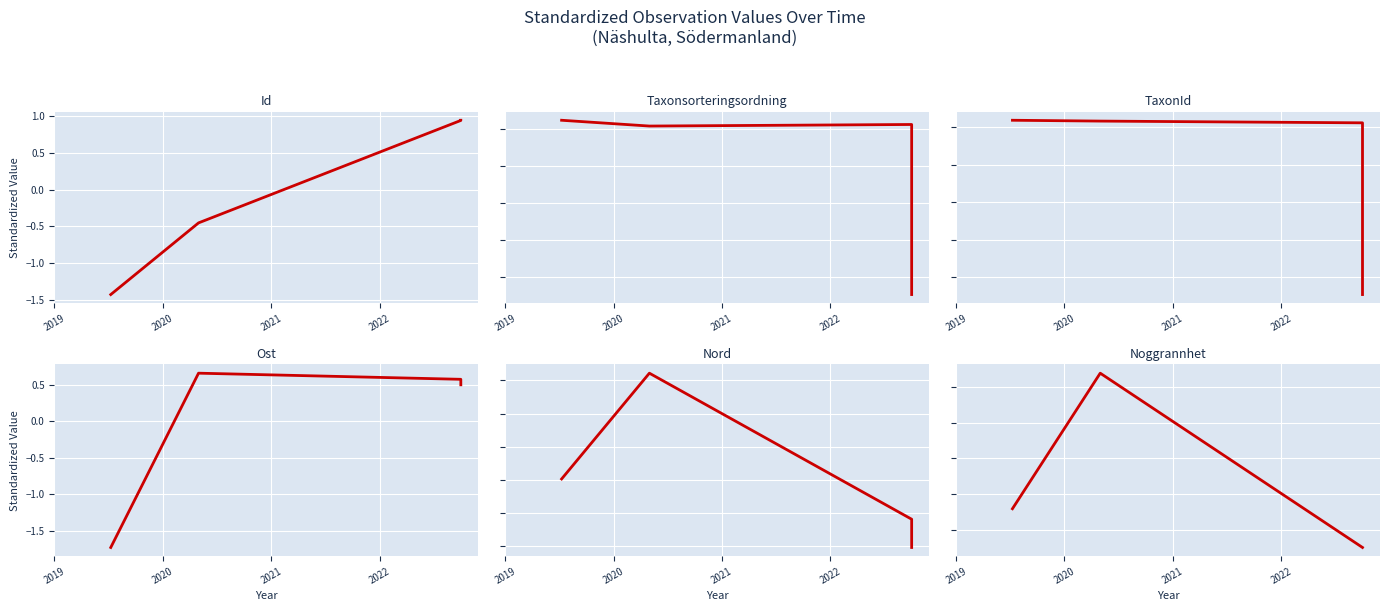

True or false: TaxonId and Ost cross at least once.

True